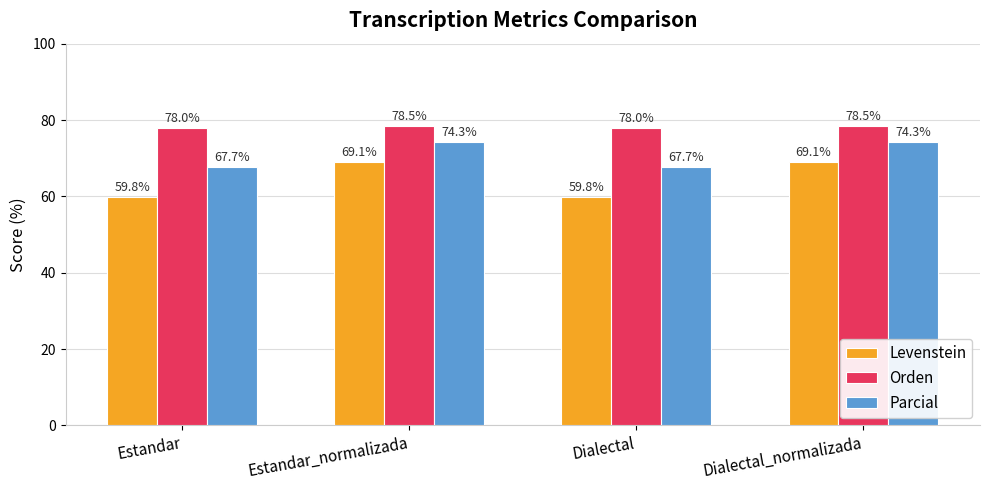

What is the difference between the highest and lowest values at Dialectal_normalizada?

9.4